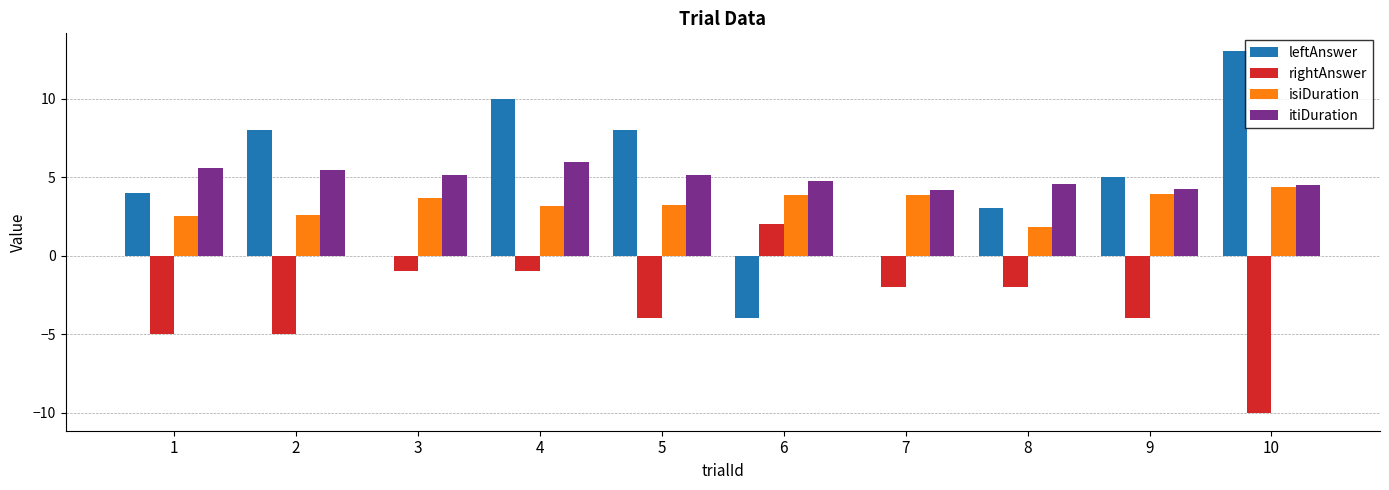

What is the sum of the itiDuration values at 9 and 8?

8.8